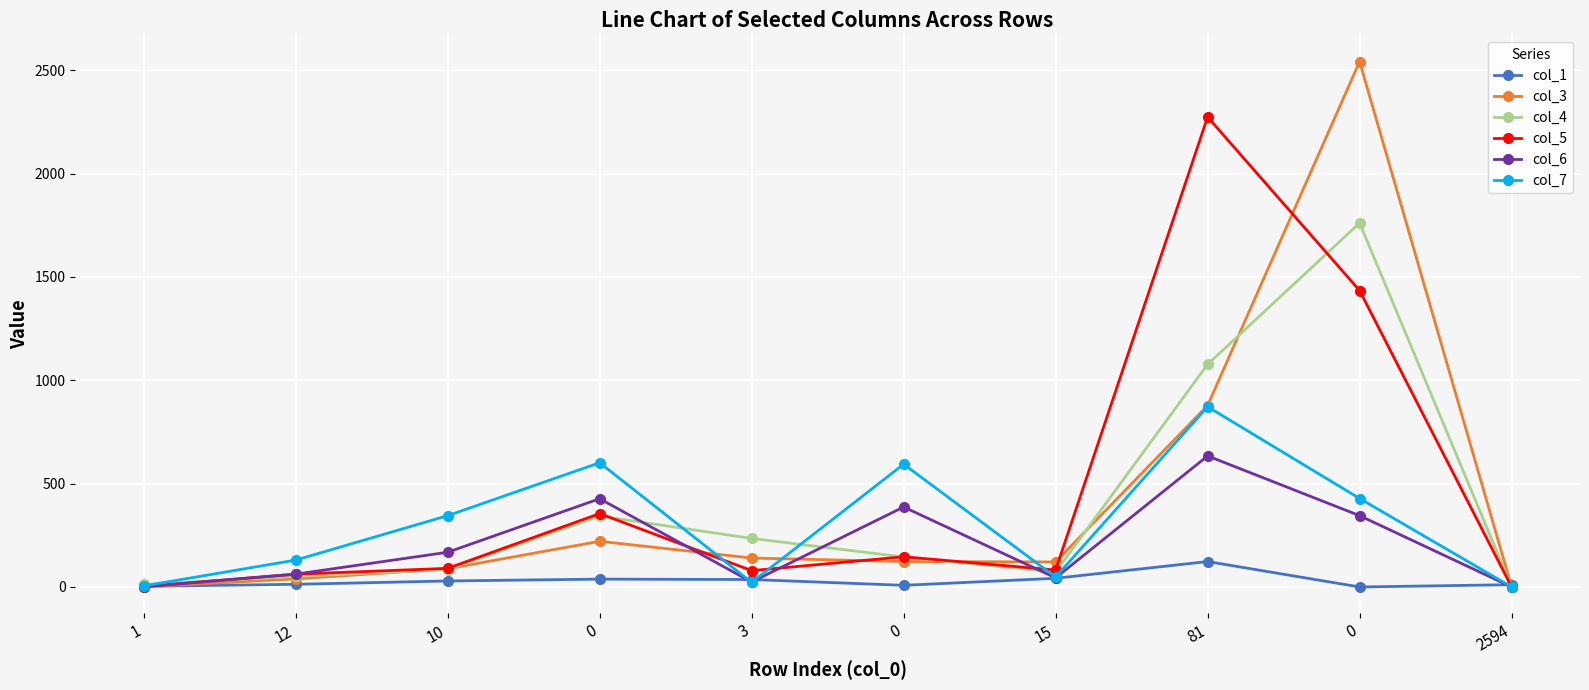

How many data points does each series have?

10